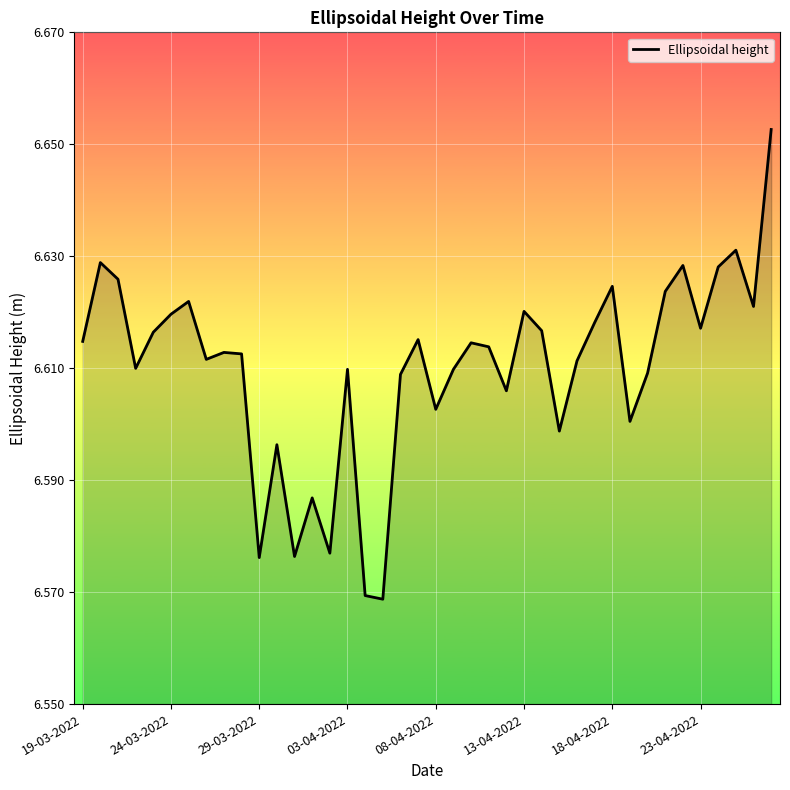

Is this an area chart (filled region under the line)?

Yes